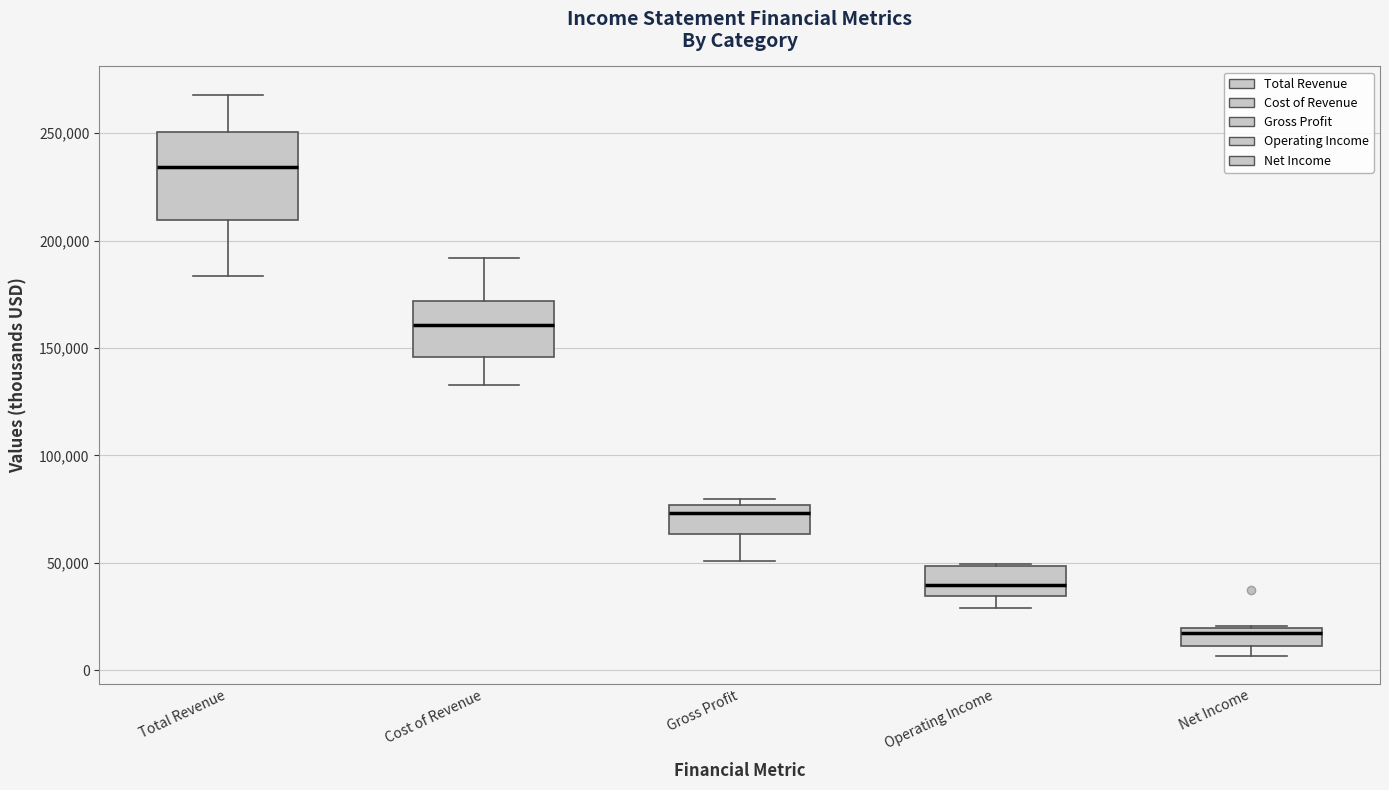

Comparing the boxes themselves (not the whiskers), which one is the tallest?

Total Revenue